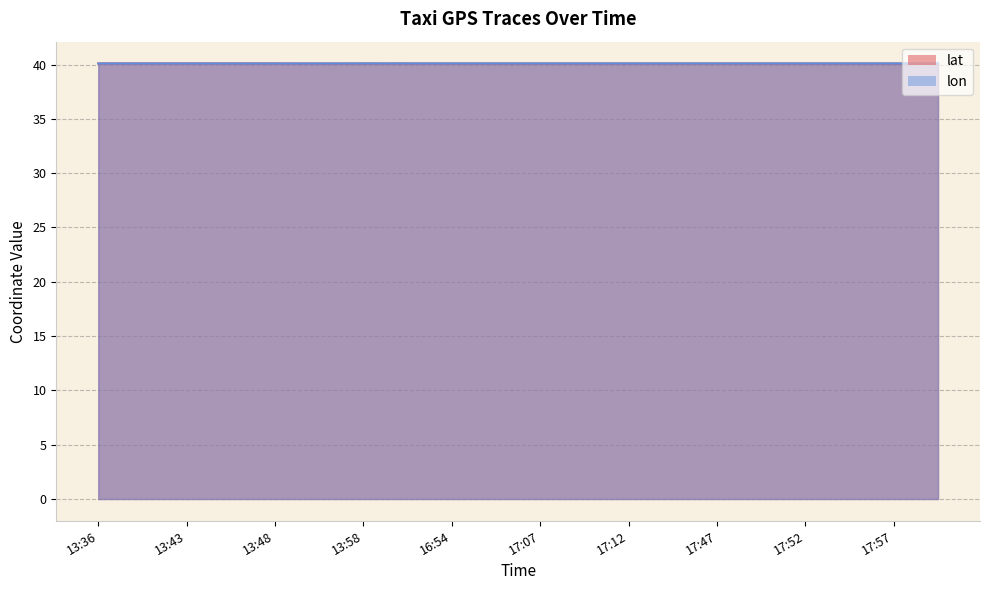

Reading right to left, list all the values displayed in this chart.

lat: 40.1	40.1	40.1	40.1	40.1	40.1	40.1	40.1	40.1	40.1	40.1	40.1	40.1	40.1	40.1	40.1	40.1	40.1	40.1	40.1
lon: 40.1	40.1	40.1	40.1	40.1	40.1	40.1	40.1	40.1	40.1	40.1	40.1	40.1	40.1	40.1	40.1	40.1	40.1	40.1	40.1